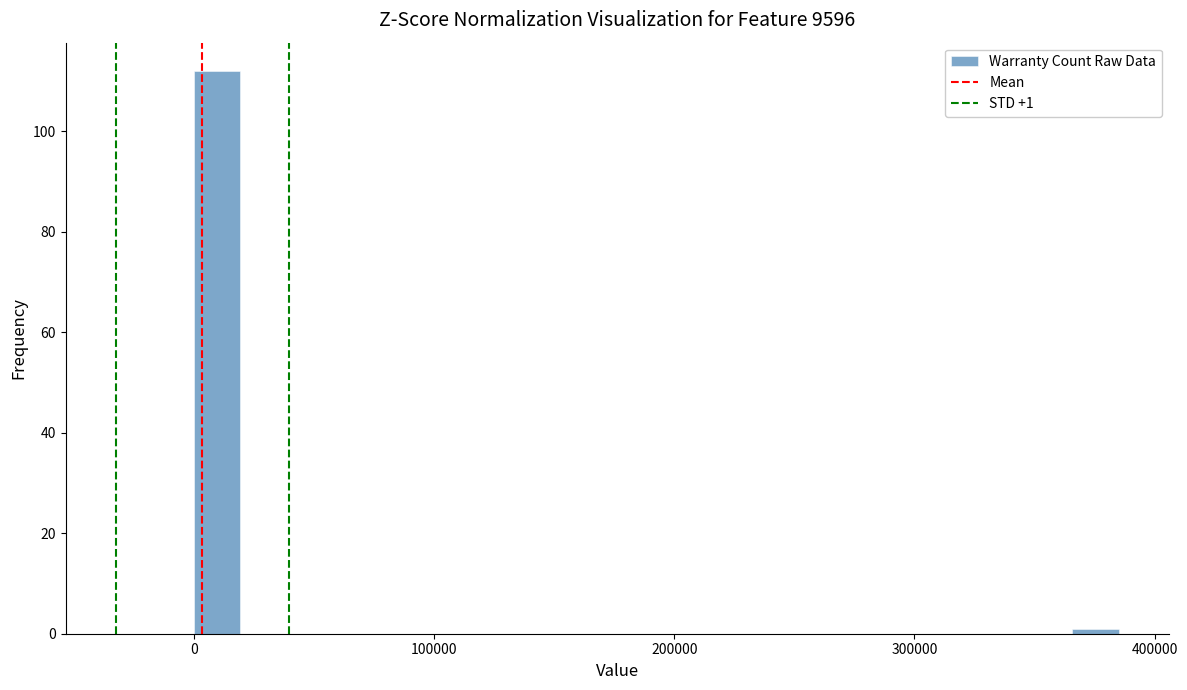

Around what value on the x-axis is the tallest bar? Give the approximate position of its centre, as read against the axis.

10000